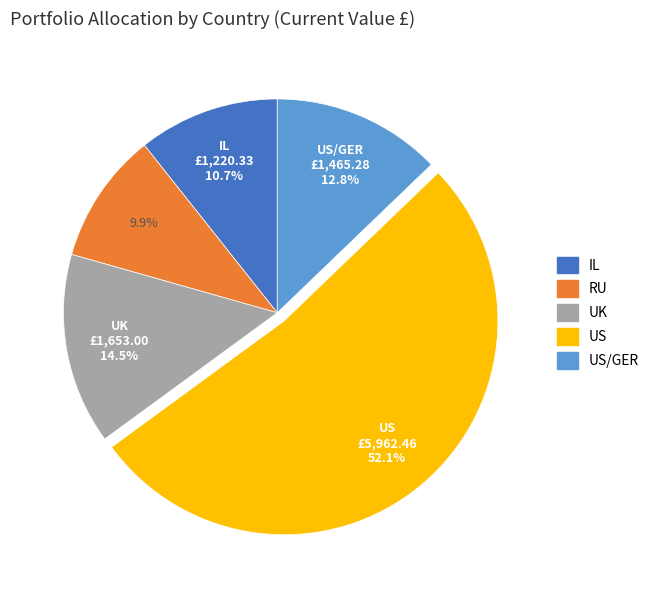

Does any single category account for the majority?

Yes